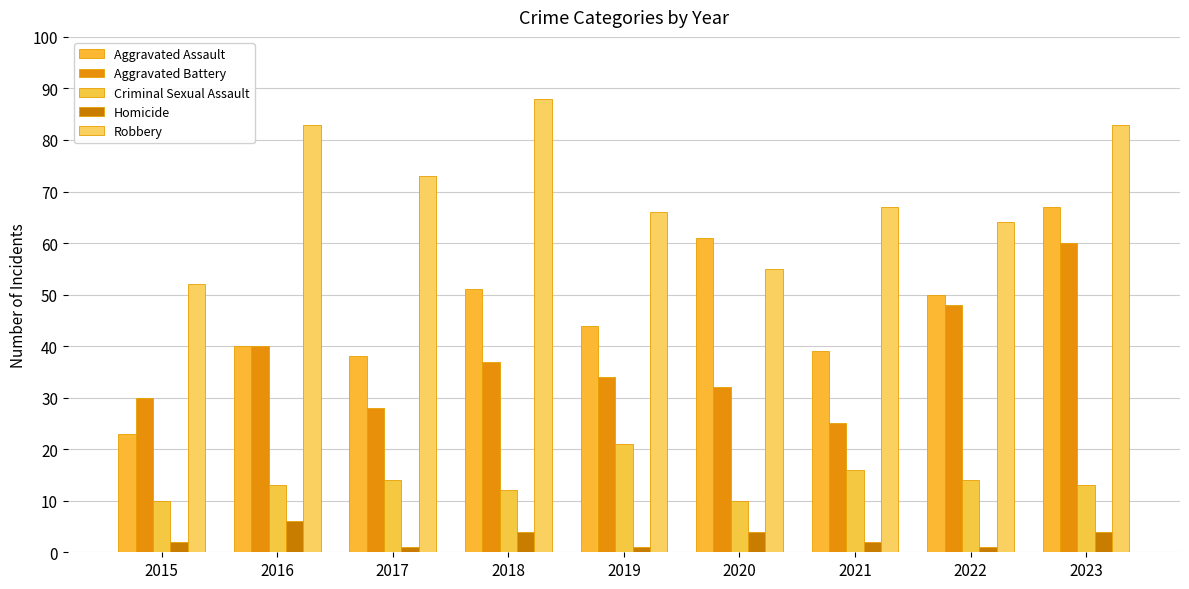

Does the chart contain stacked bars?

No